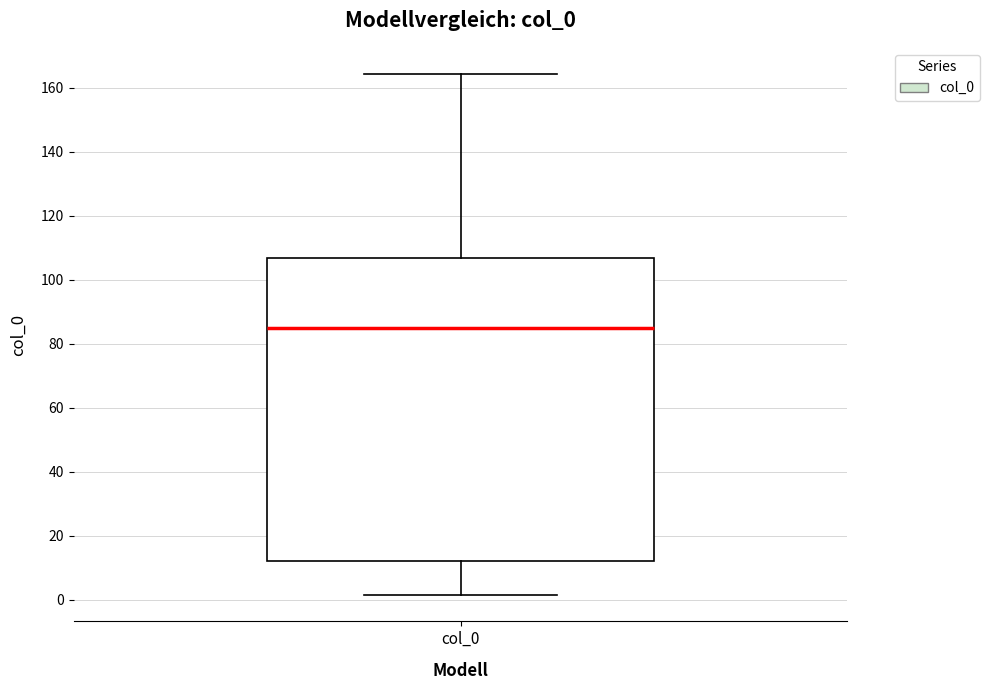

Read this box plot against the y-axis: the position of the median line, the range covered by the box, and the ends of both whiskers. The values are not printed on the chart, so give them approximately, as read against the axis.

median 86, box 12 to 106, whiskers 2 to 164